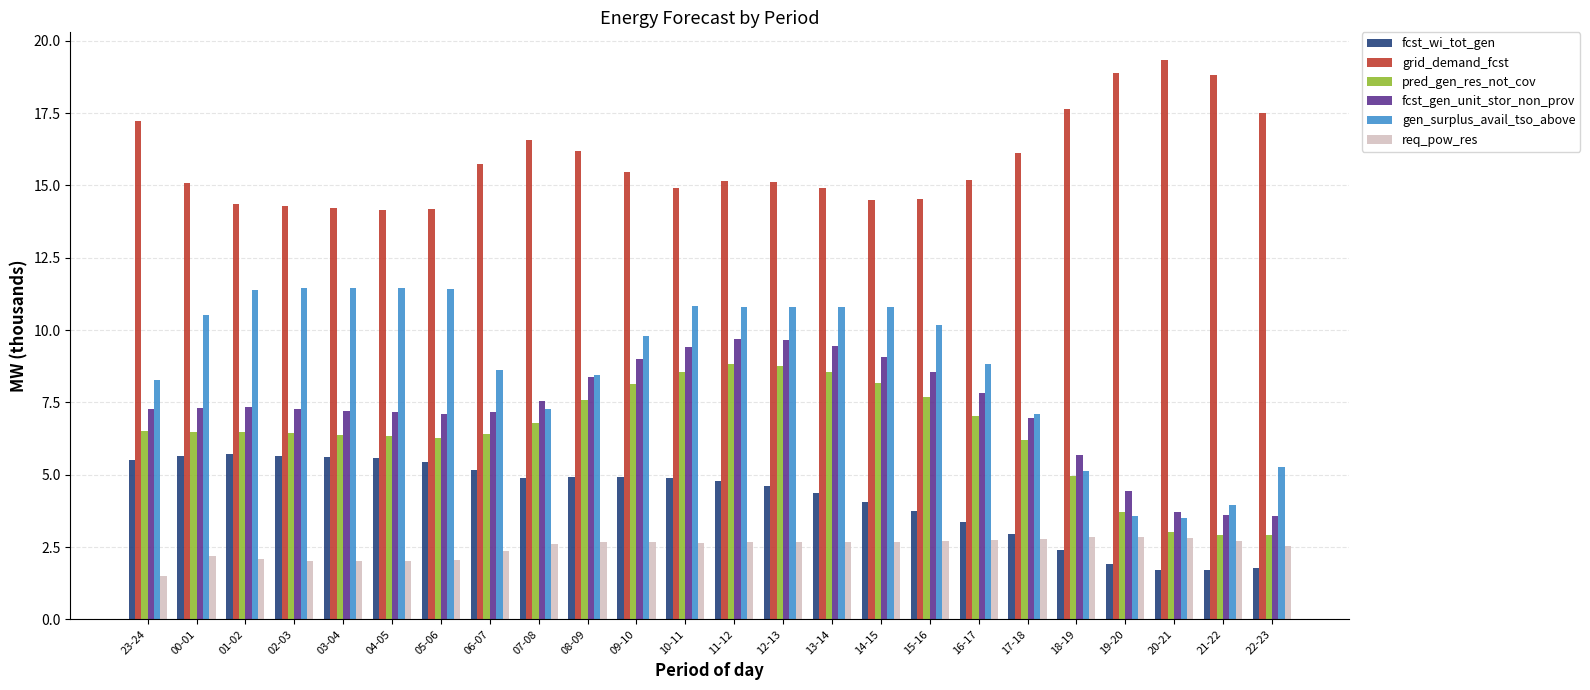

The value of pred_gen_res_not_cov at 09-10 is 10.9. True or false?

False